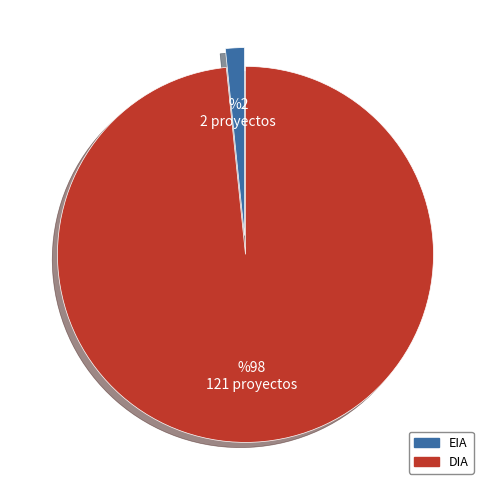

Between DIA and EIA, which is larger?

DIA